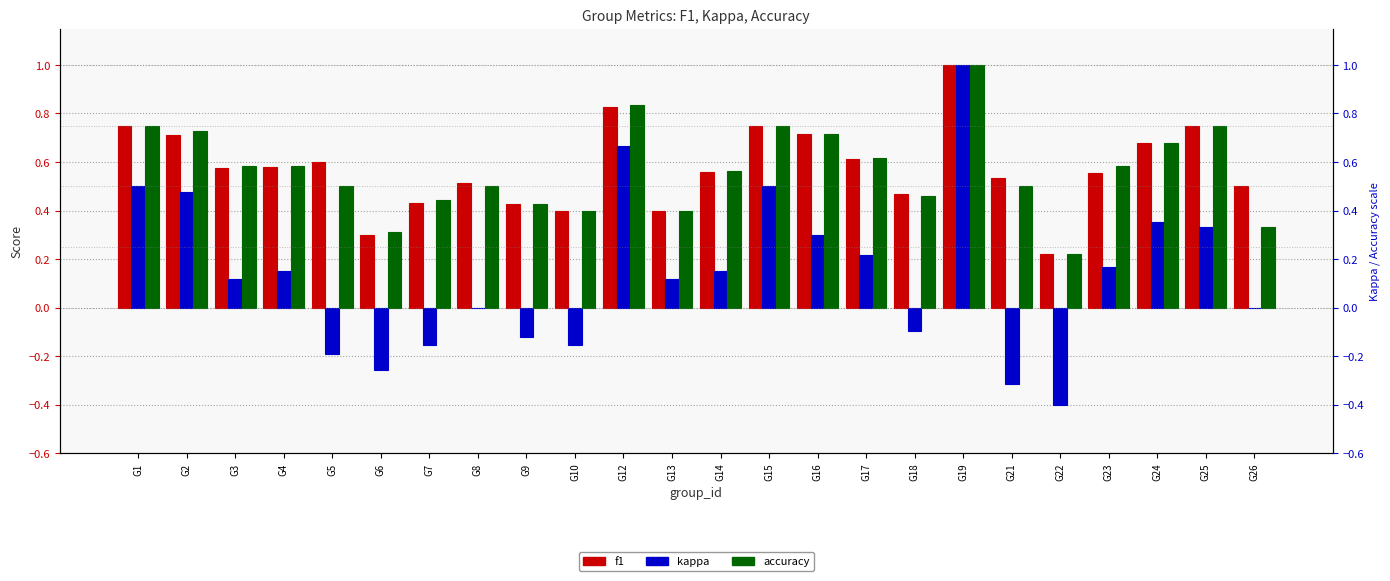

What are all the series names shown in the legend?

f1, kappa, accuracy